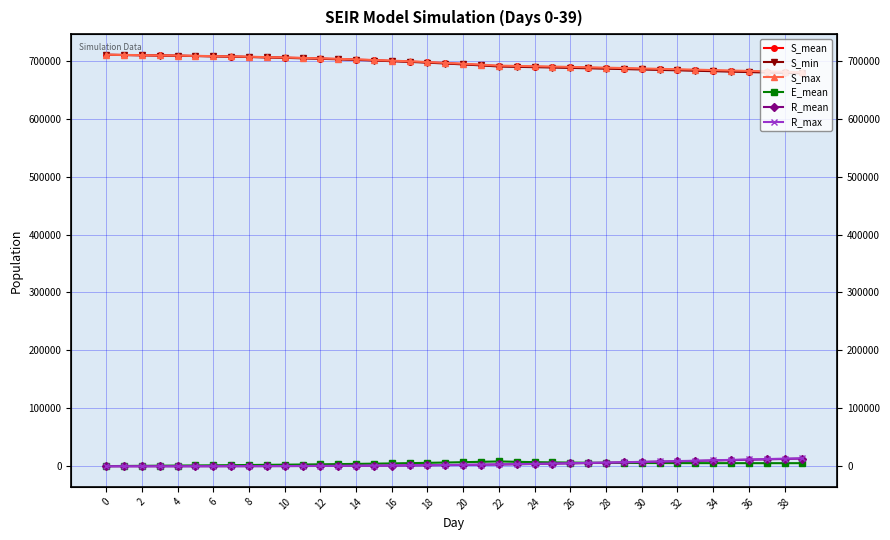

How many lines are shown in the chart?

6